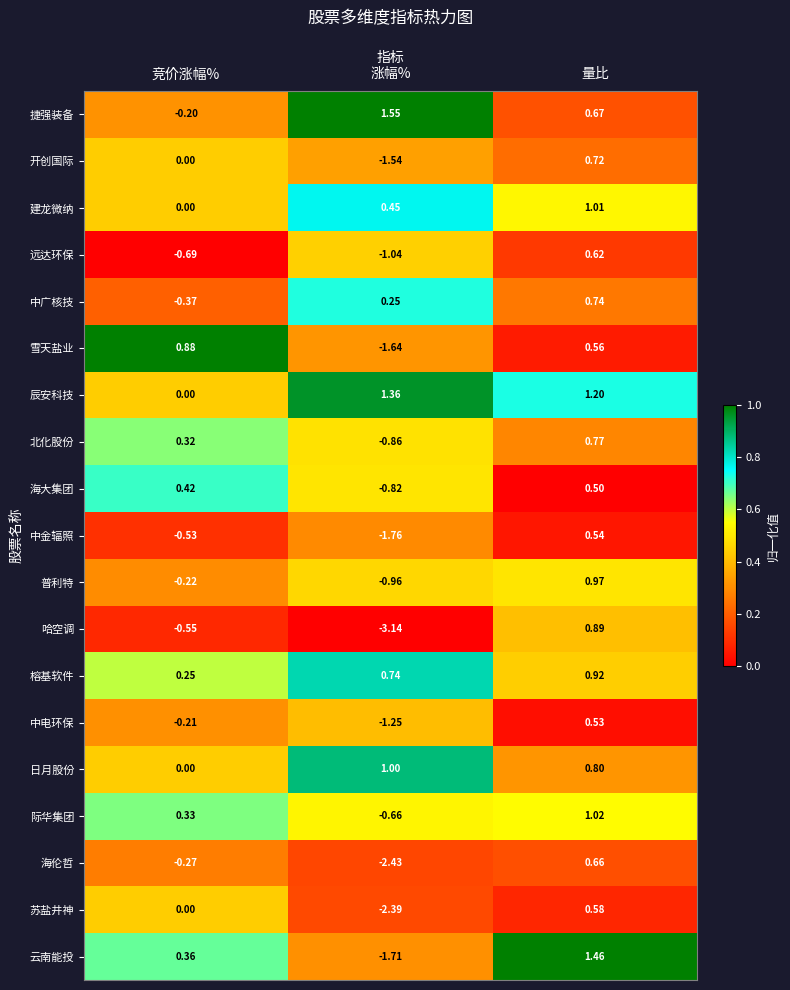

Which series has the widest spread of values?

哈空调